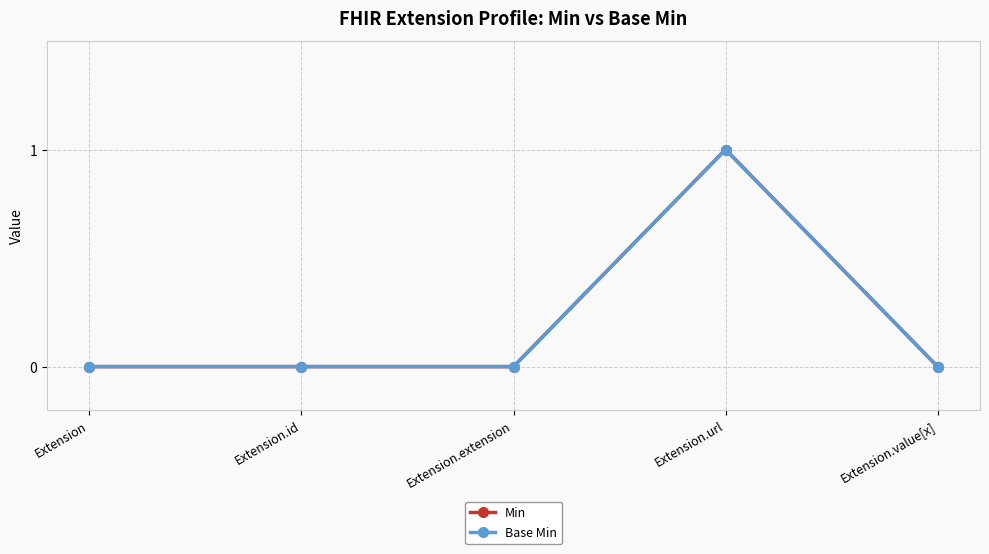

The Base Min series shows 0 at Extension.extension. True or false?

False